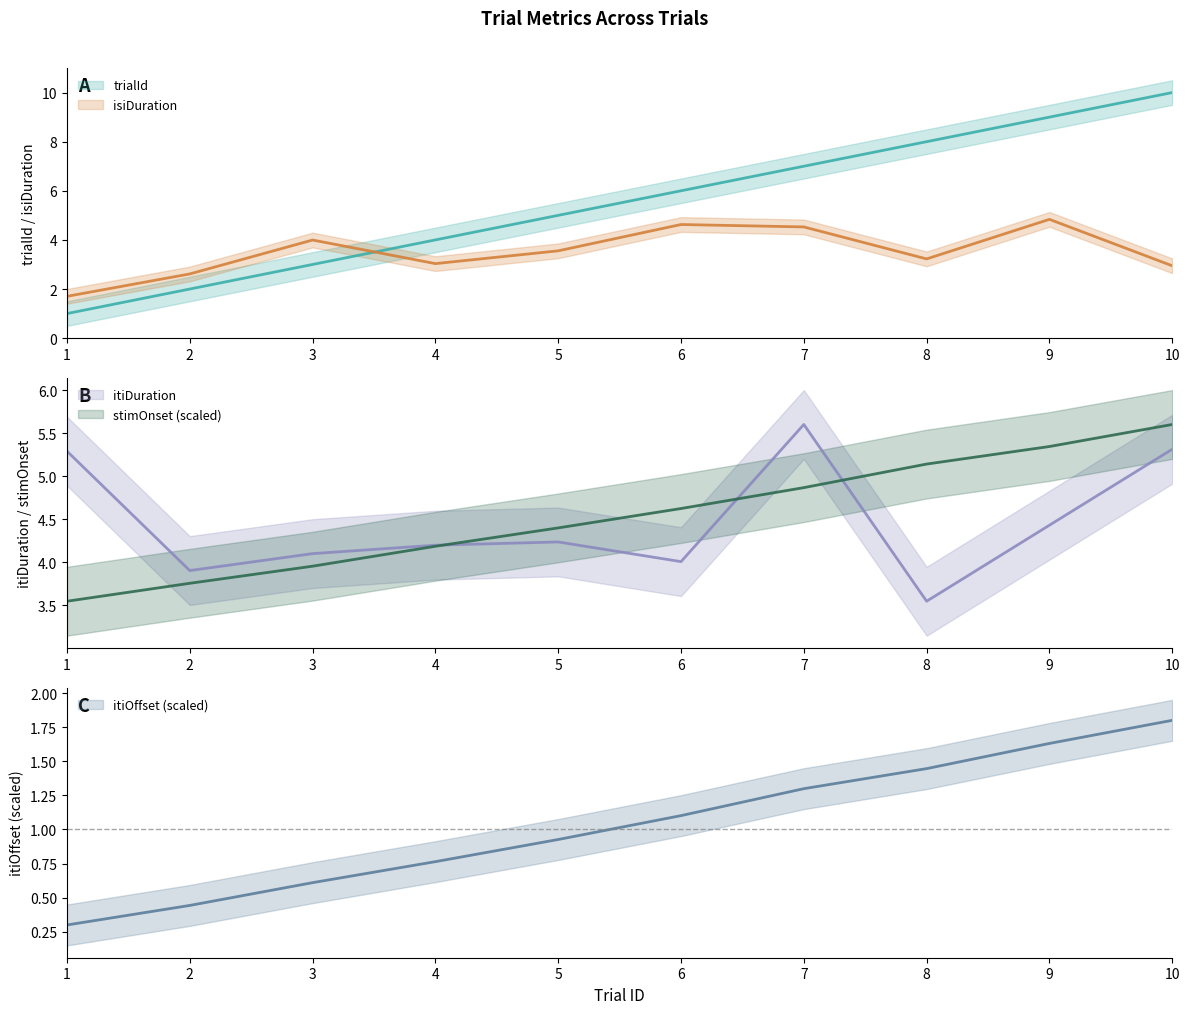

Rank the categories by isiDuration value from lowest to highest.

1, 2, 10, 4, 8, 5, 3, 7, 6, 9